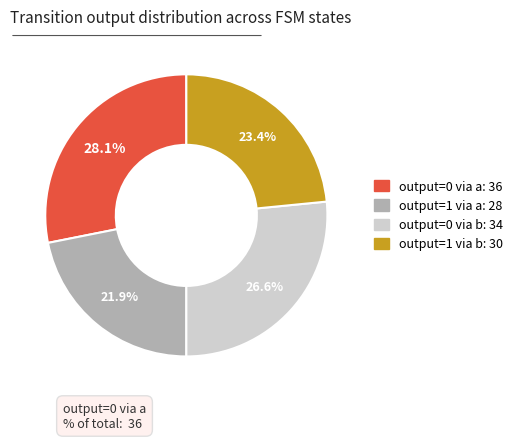

Does any single category account for the majority?

No